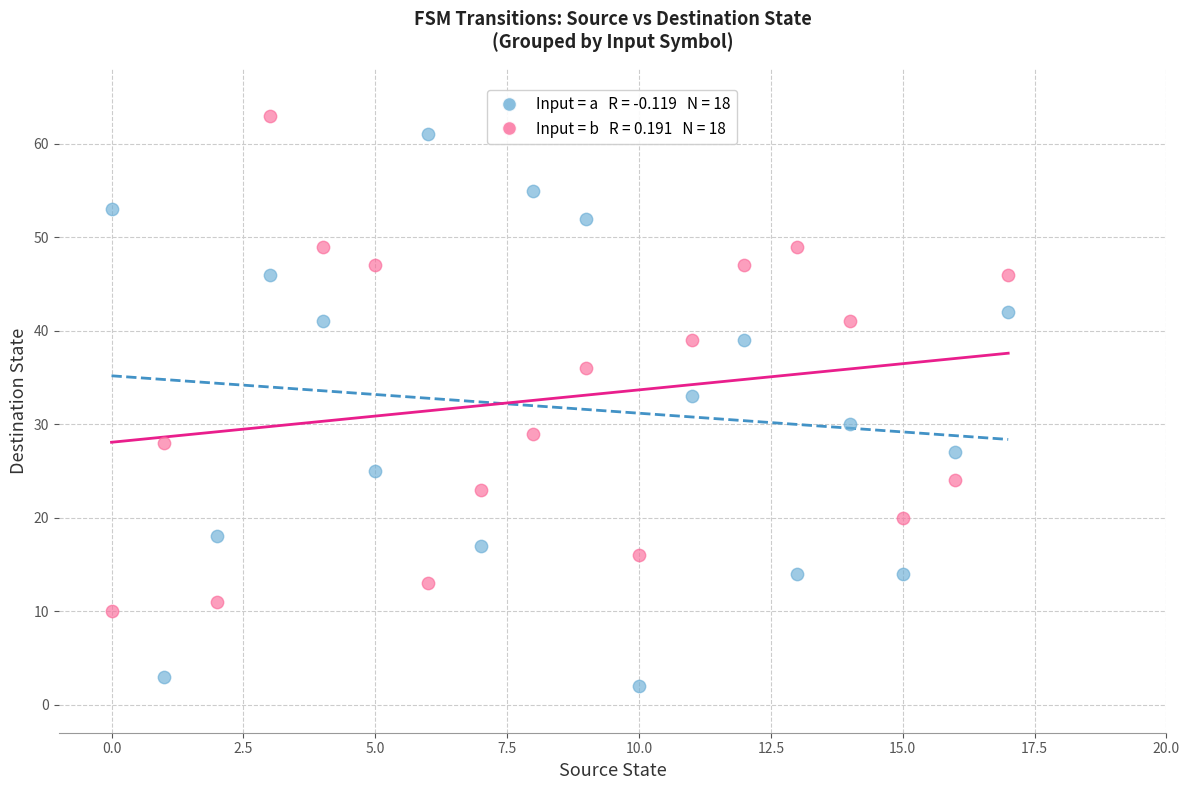

Across all series, what Y value is closest to 32?

33